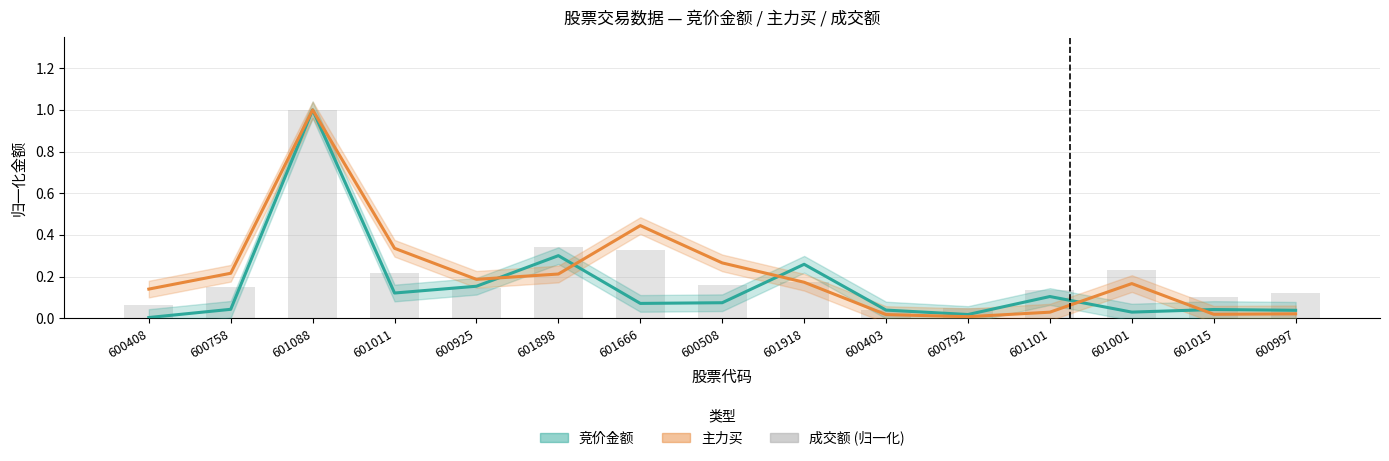

What is the label of the 11th bar from the right?

600925